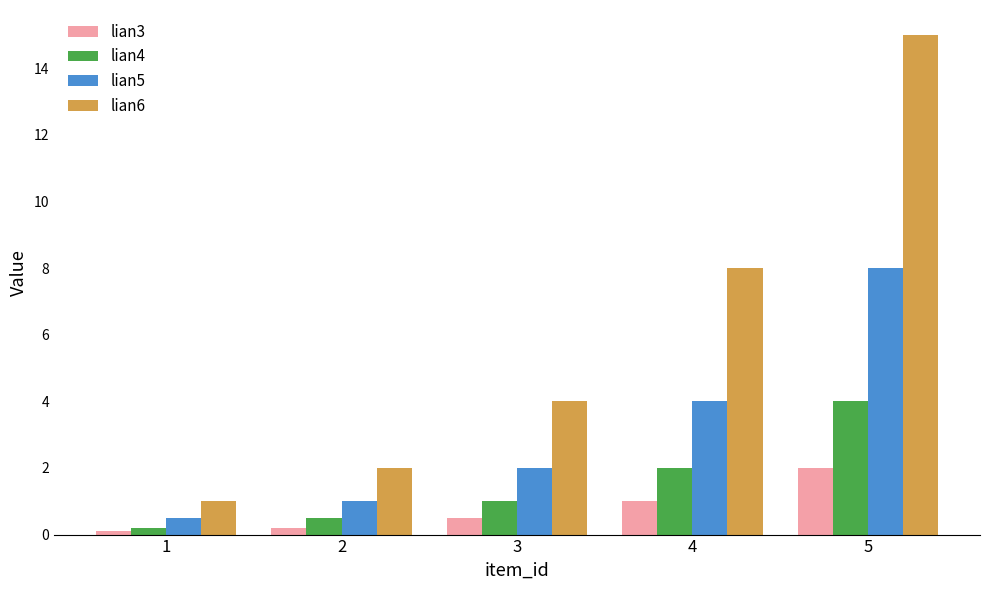

Reading left to right, transcribe all the data shown in this chart.

lian3: 0.1	0.2	0.5	1.0	2.0
lian4: 0.2	0.5	1.0	2.0	4.0
lian5: 0.5	1.0	2.0	4.0	8.0
lian6: 1.0	2.0	4.0	8.0	15.0